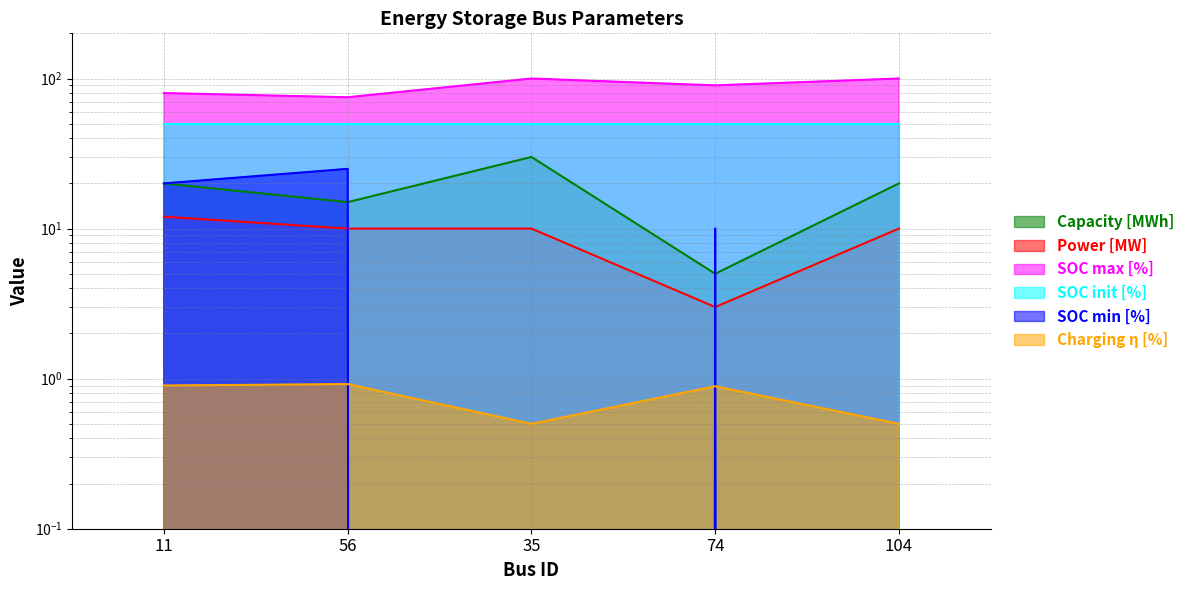

True or false: SOC max [%] and Charging η [%] intersect in this chart.

False